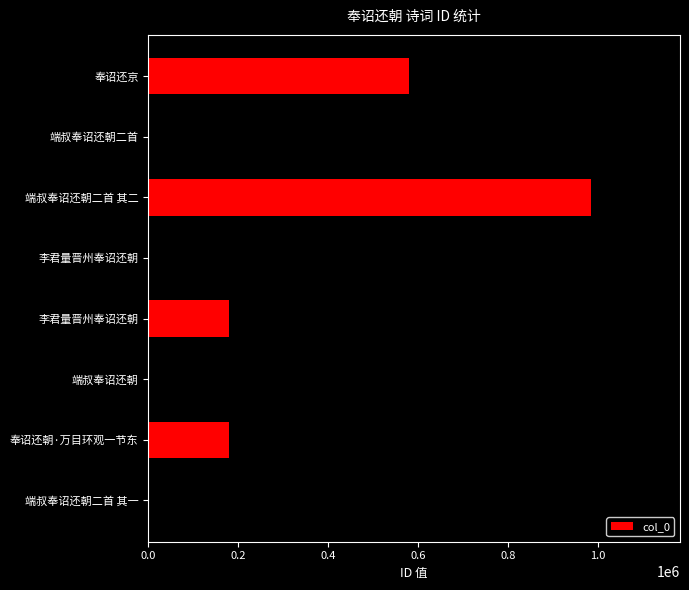

Does the chart contain any negative values?

No